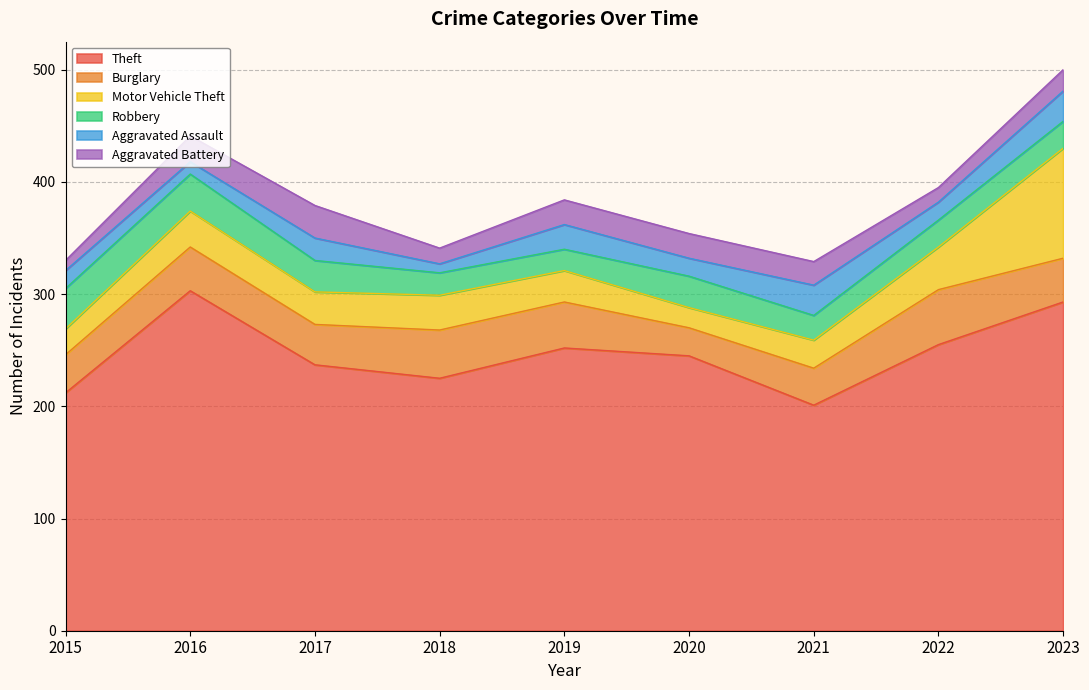

What is the value of the Robbery point at the 5th from the left?

19